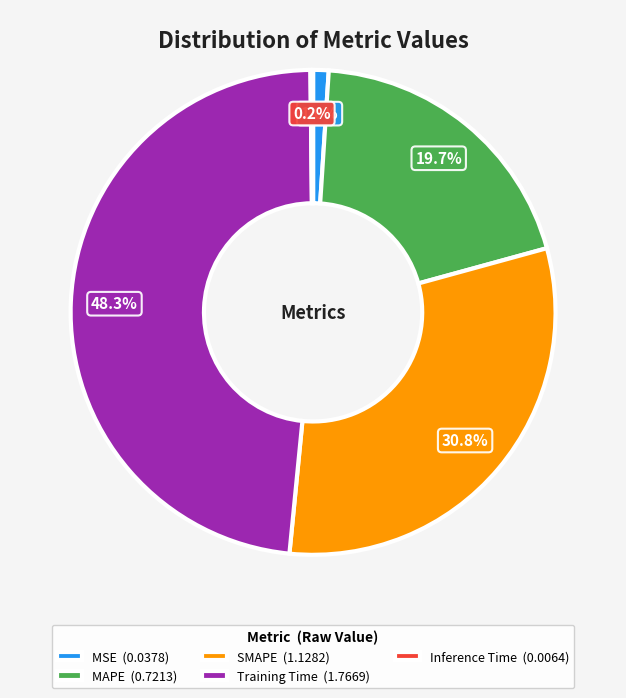

Is there a majority slice in this chart?

No